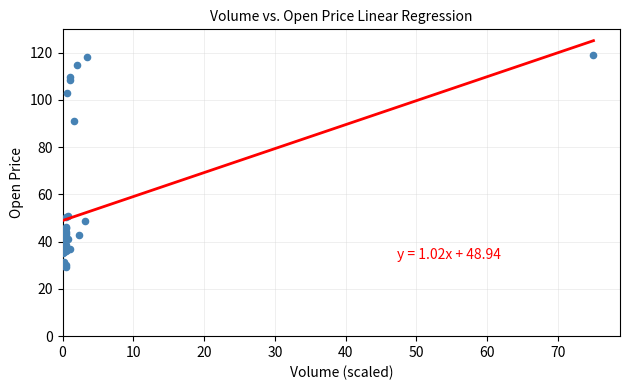

What Y value in the scatter plot is closest to 74?

90.9